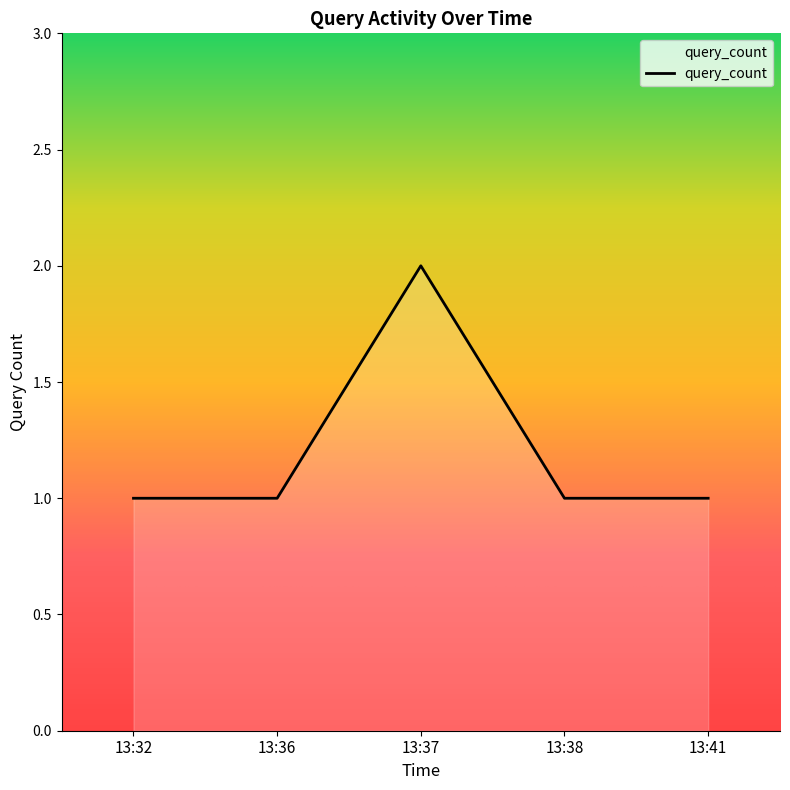

What is the ratio of the value at 13:41 to the value at 13:36?

1.0